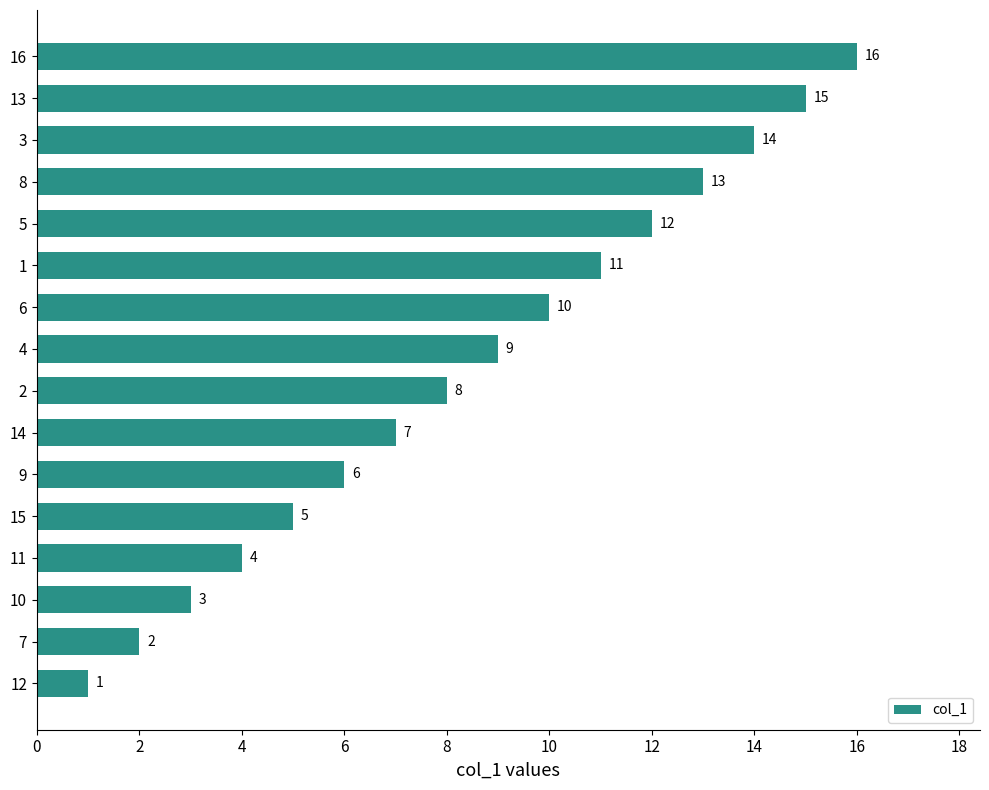

Rank the categories by value from highest to lowest.

16, 13, 3, 8, 5, 1, 6, 4, 2, 14, 9, 15, 11, 10, 7, 12